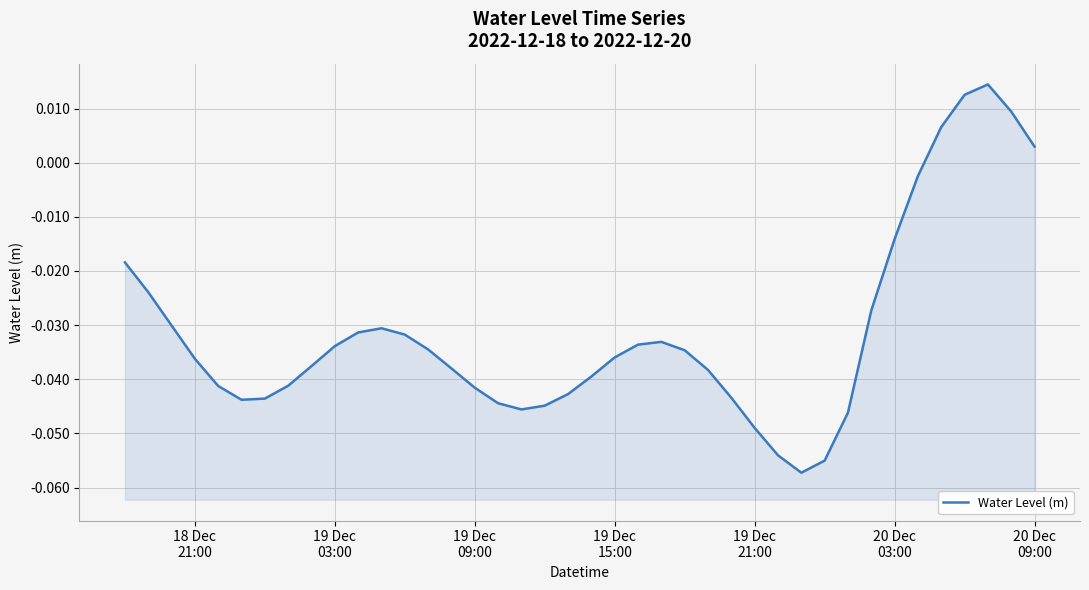

How many categories are shown in the chart?

40